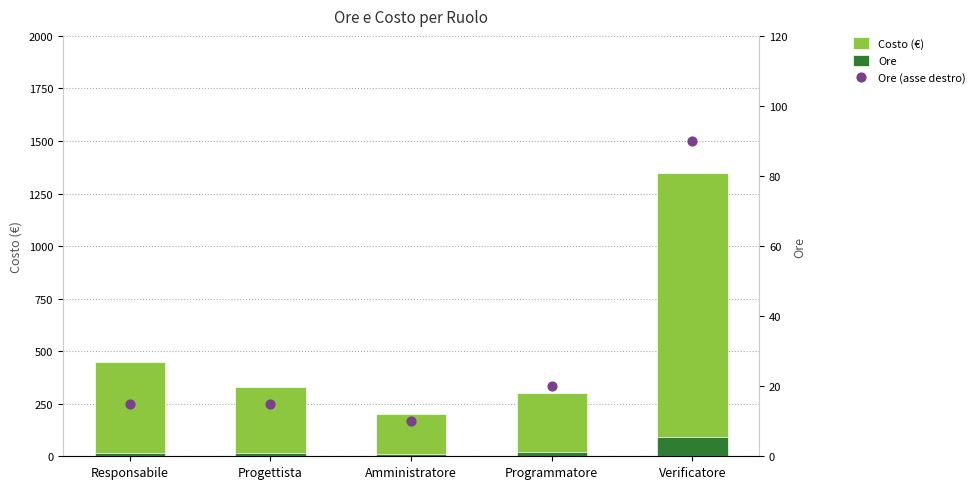

At how many categories does at least one series exceed 1260?

1